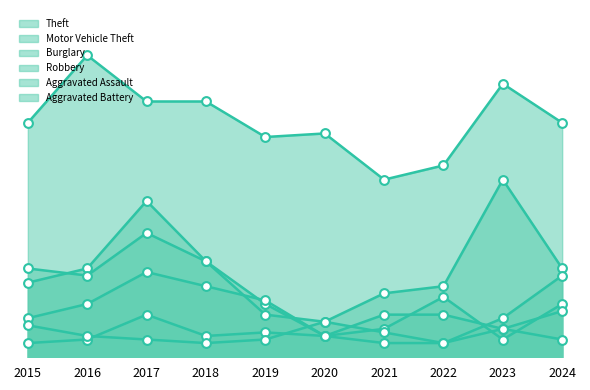

What is the total value across all series at 2017?

192